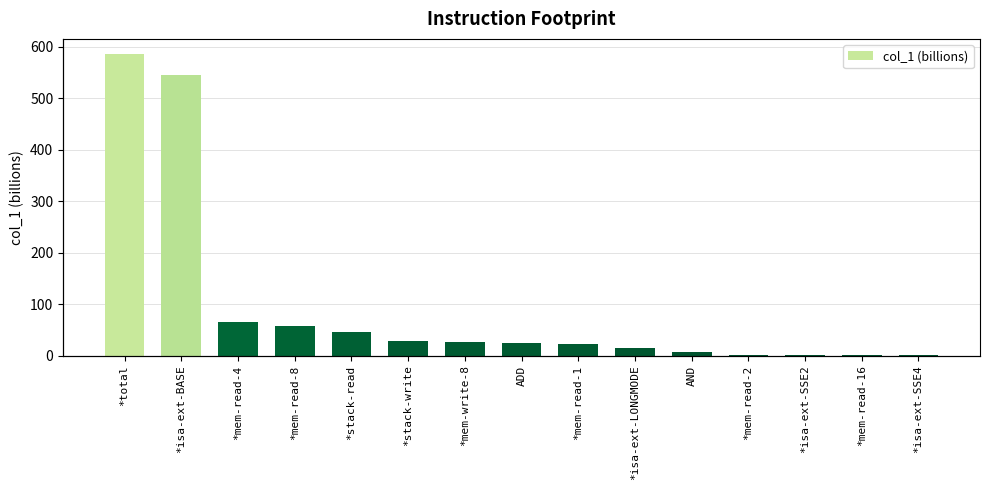

Reading right to left, list all the values displayed in this chart.

*isa-ext-SSE4=0.9	*mem-read-16=1.1	*isa-ext-SSE2=1.4	*mem-read-2=1.9	AND=6.4	*isa-ext-LONGMODE=14.7	*mem-read-1=23.1	ADD=24.4	*mem-write-8=26.3	*stack-write=28.3	*stack-read=45.6	*mem-read-8=57.0	*mem-read-4=64.6	*isa-ext-BASE=545.7	*total=585.7